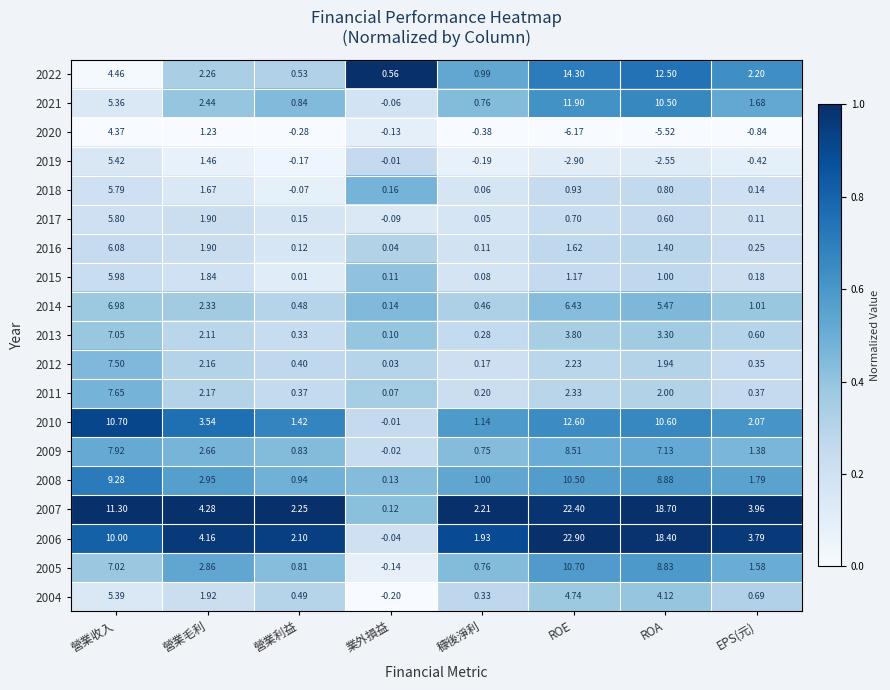

Where is 2018 nearest to the value 2?

營業毛利